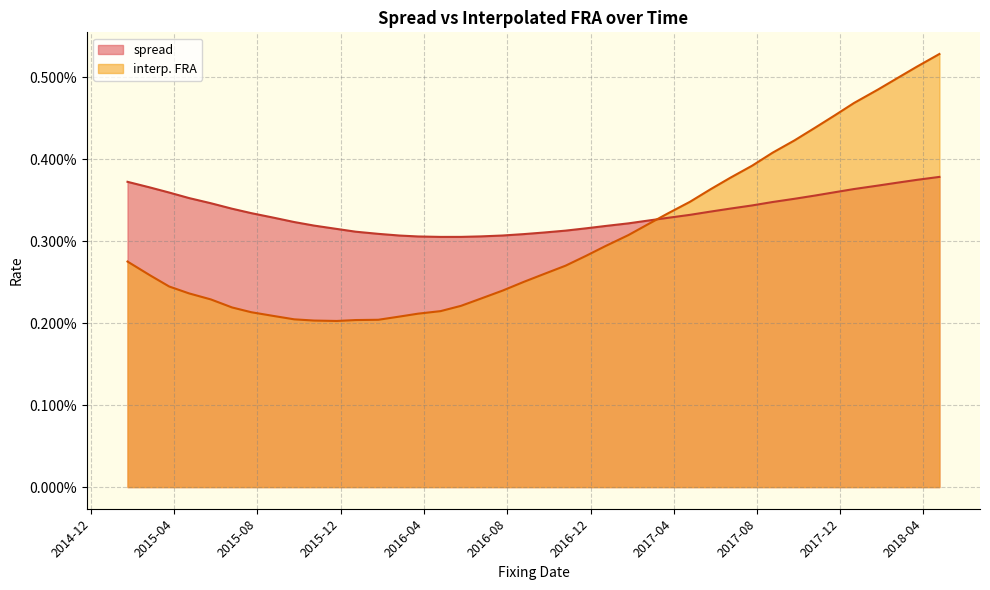

Where do interp. FRA and spread first cross each other?

2017-02-23 and 2017-03-23